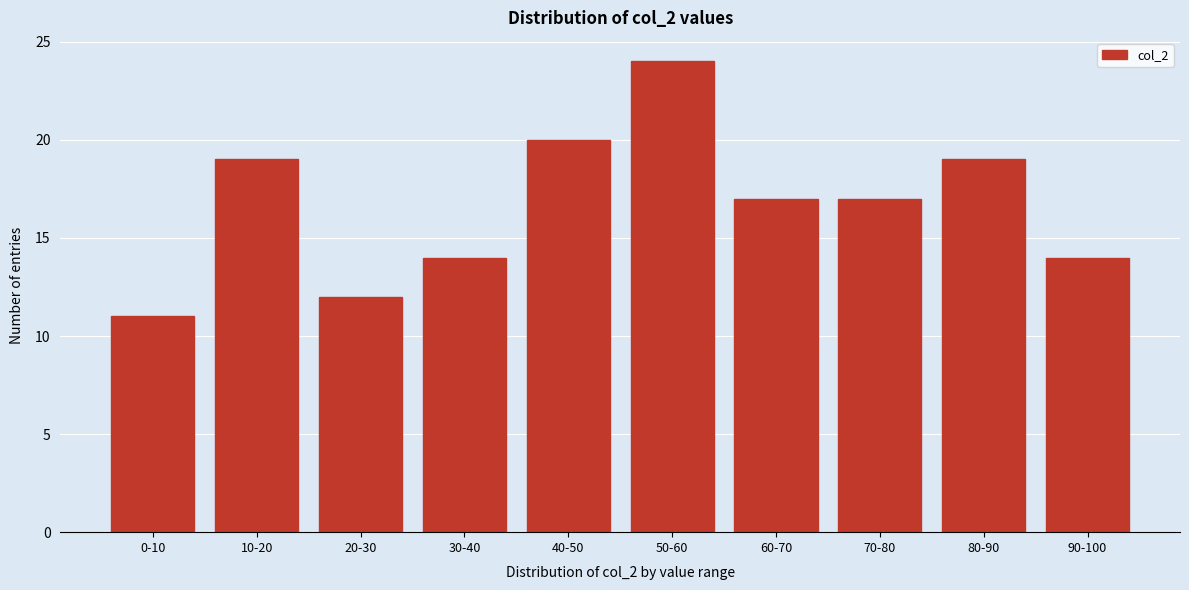

Reading right to left, what are all the values shown in this chart?

14	19	17	17	24	20	14	12	19	11